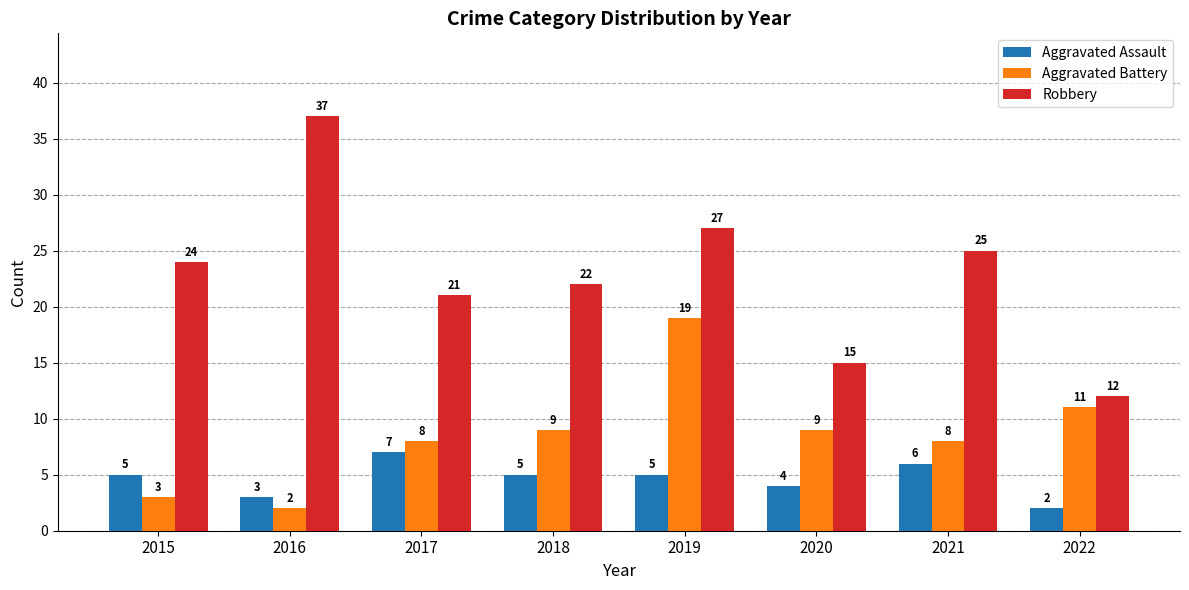

What is the spread (max minus min) of values at 2019?

22